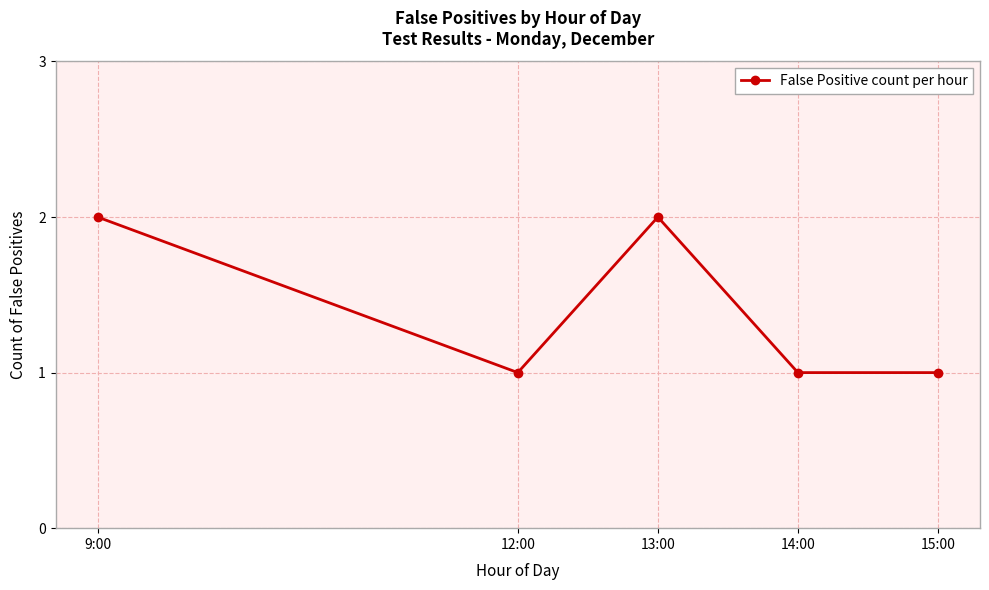

Reading left to right, what are all the values shown in this chart?

2	1	2	1	1